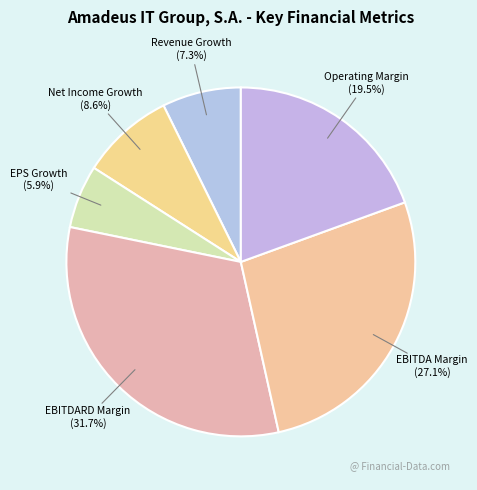

How many slices are in this pie chart?

6